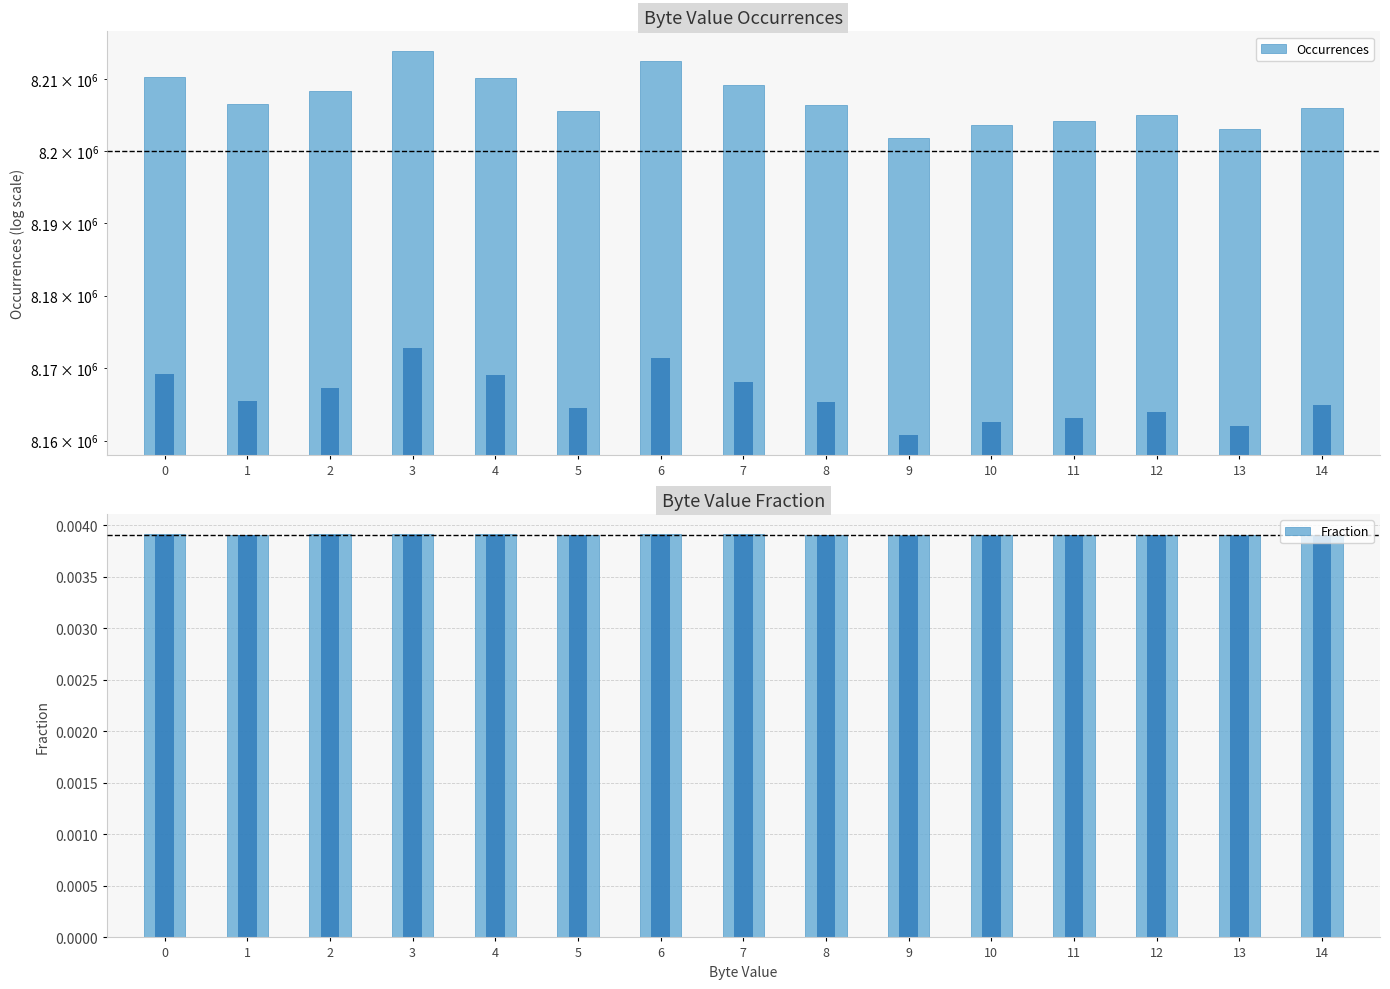

Where is Occurrences nearest to the value 8207826?

2